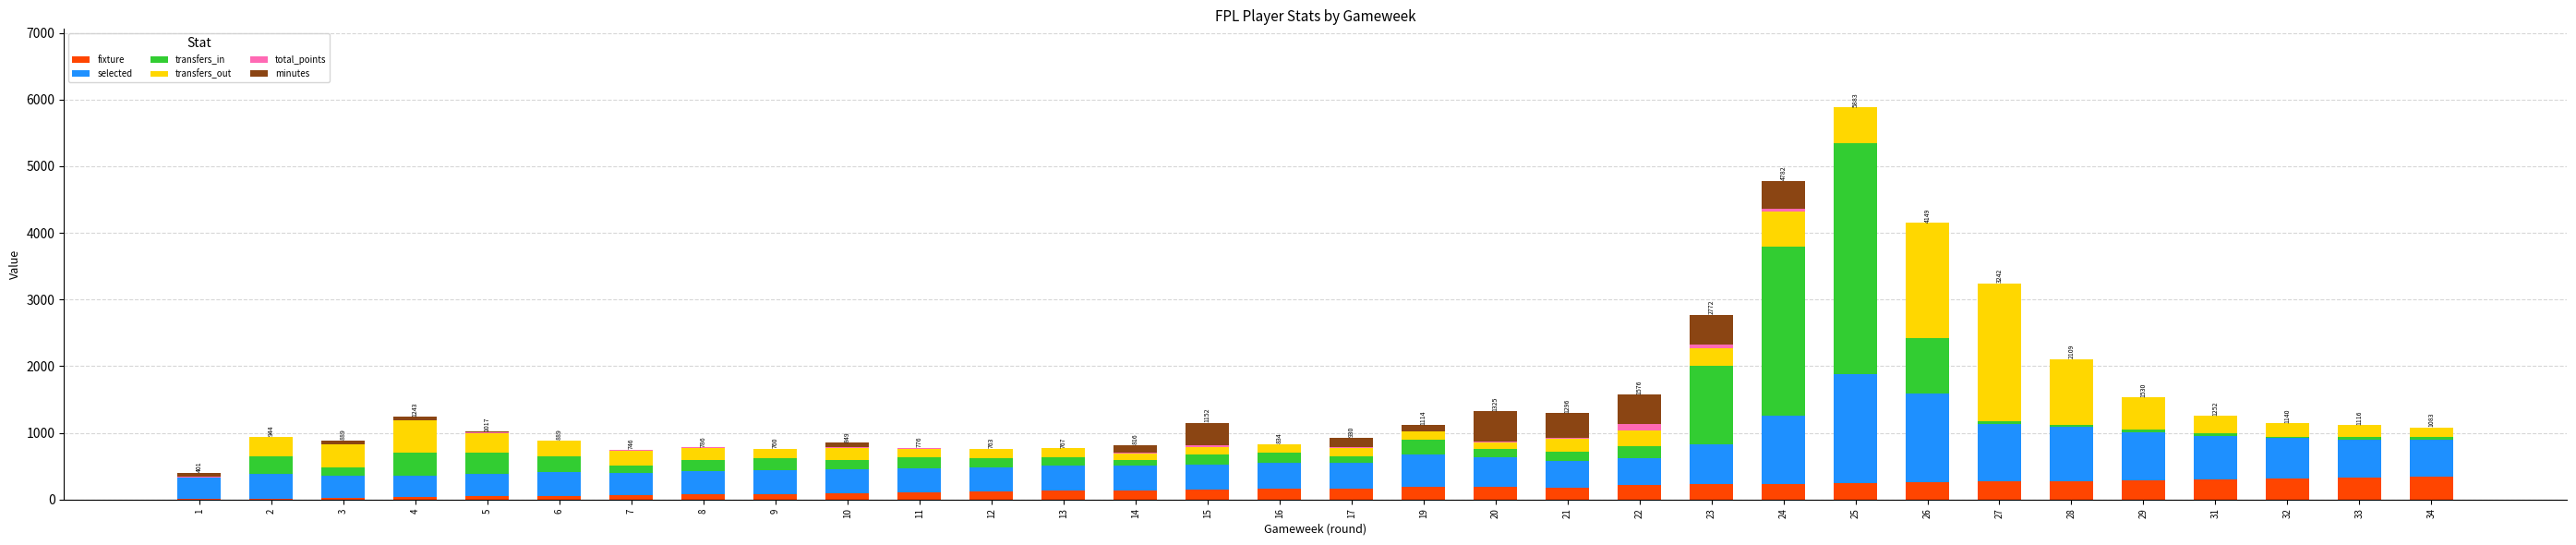

How many data points does each series have?

32